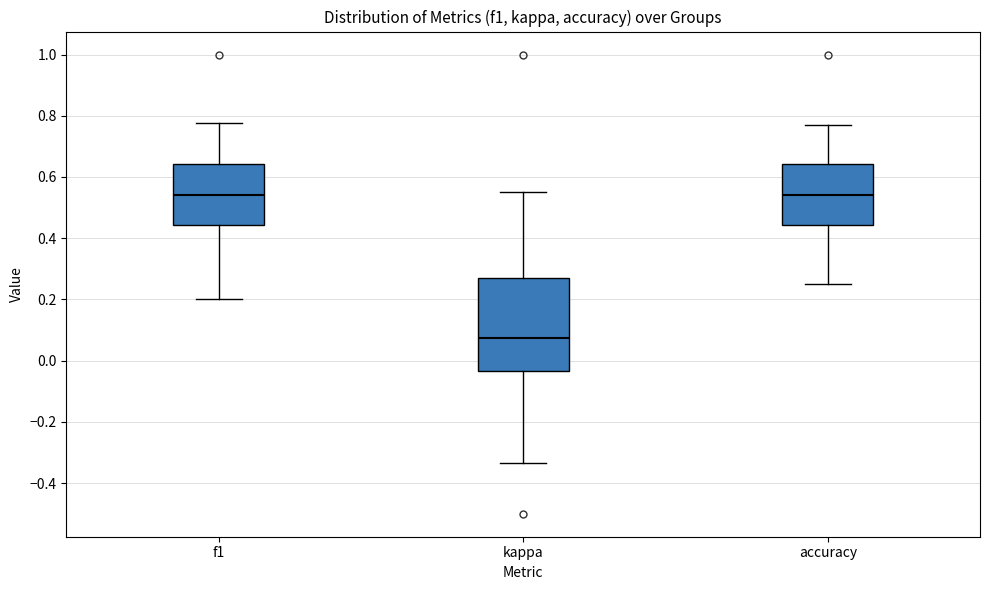

Where does the lower whisker of the box for accuracy end on the y-axis? The values are not printed on the chart, so give them approximately, as read against the axis.

0.26